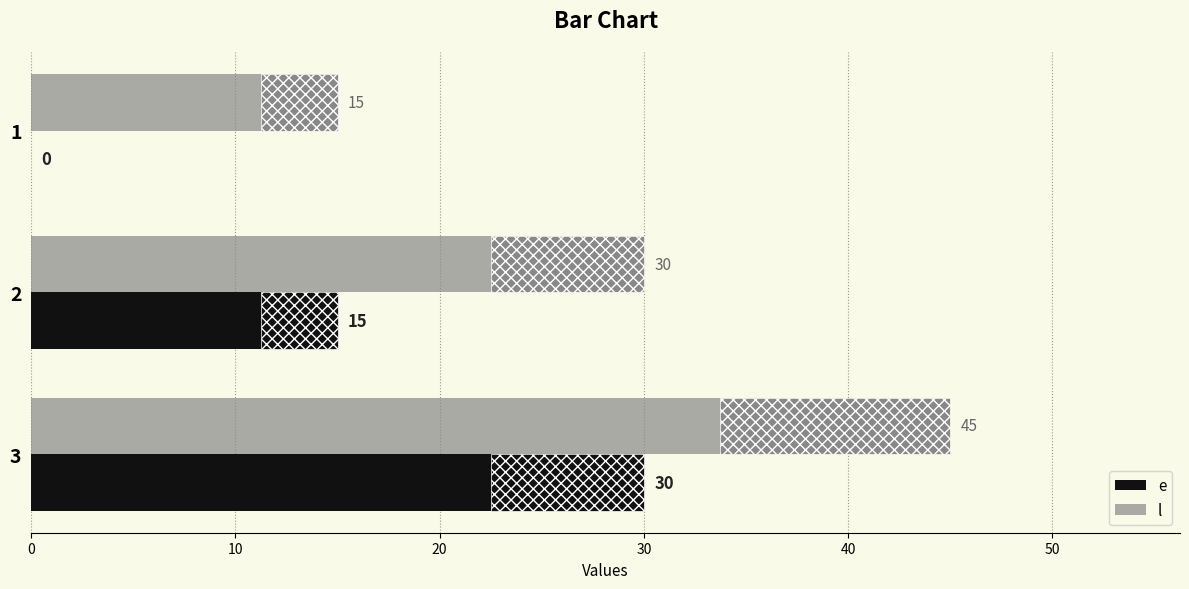

Is it true that l equals 15 at 1?

True